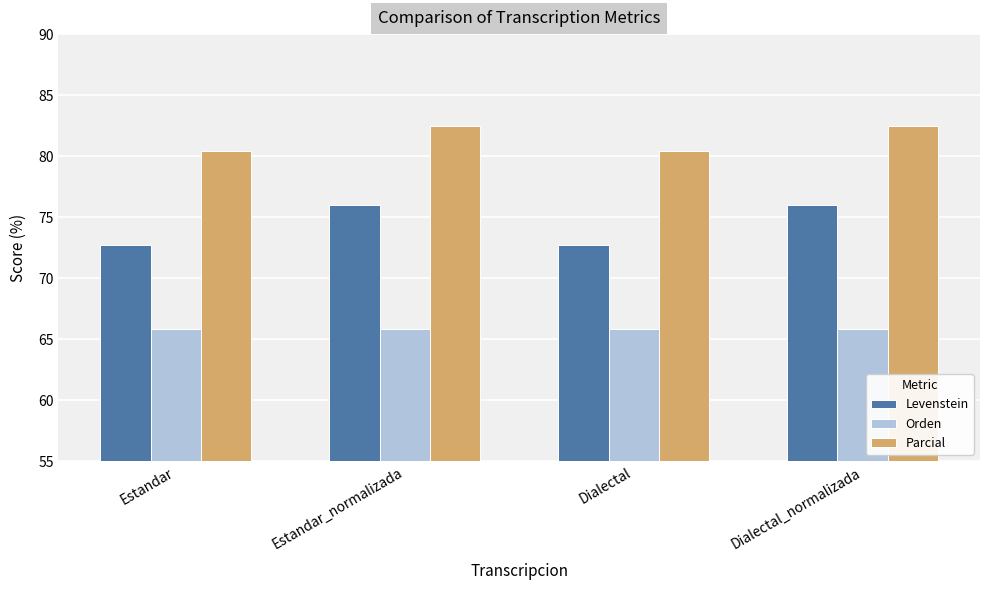

Count the number of data series in this chart.

3